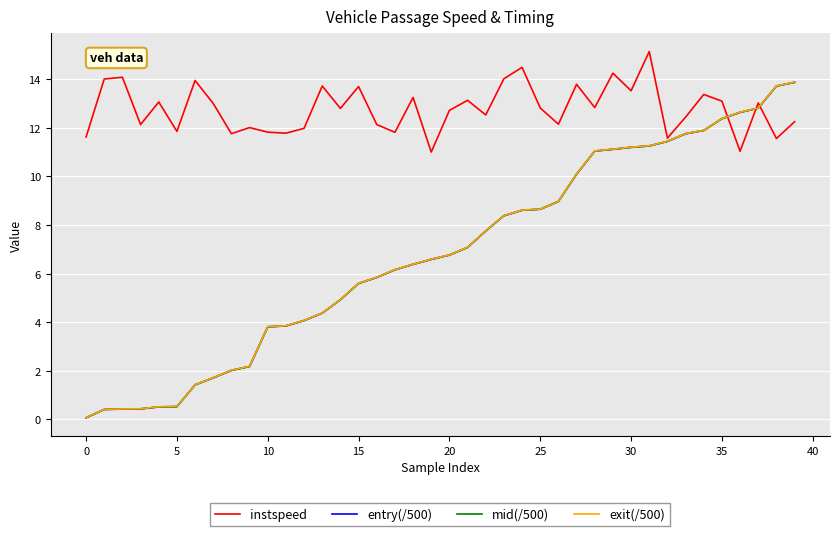

Which series has the largest total across all categories?

instspeed